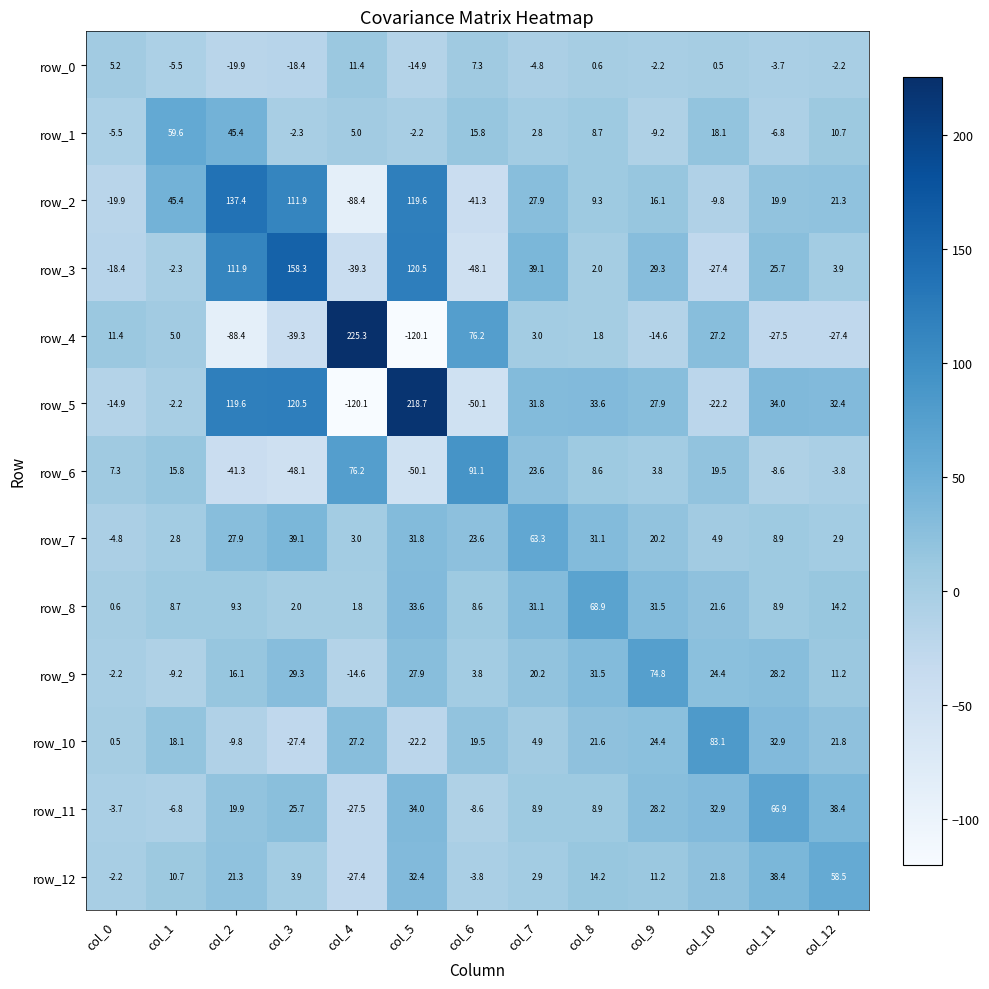

Reading left to right, list all the values displayed in this chart.

row_0: 5.2	-5.5	-19.9	-18.4	11.4	-14.9	7.3	-4.8	0.6	-2.2	0.5	-3.7	-2.2
row_1: -5.5	59.6	45.4	-2.3	5.0	-2.2	15.8	2.8	8.7	-9.2	18.1	-6.8	10.7
row_2: -19.9	45.4	137.4	111.9	-88.4	119.6	-41.3	27.9	9.3	16.1	-9.8	19.9	21.3
row_3: -18.4	-2.3	111.9	158.3	-39.3	120.5	-48.1	39.1	2.0	29.3	-27.4	25.7	3.9
row_4: 11.4	5.0	-88.4	-39.3	225.3	-120.1	76.2	3.0	1.8	-14.6	27.2	-27.5	-27.4
row_5: -14.9	-2.2	119.6	120.5	-120.1	218.7	-50.1	31.8	33.6	27.9	-22.2	34.0	32.4
row_6: 7.3	15.8	-41.3	-48.1	76.2	-50.1	91.1	23.6	8.6	3.8	19.5	-8.6	-3.8
row_7: -4.8	2.8	27.9	39.1	3.0	31.8	23.6	63.3	31.1	20.2	4.9	8.9	2.9
row_8: 0.6	8.7	9.3	2.0	1.8	33.6	8.6	31.1	68.9	31.5	21.6	8.9	14.2
row_9: -2.2	-9.2	16.1	29.3	-14.6	27.9	3.8	20.2	31.5	74.8	24.4	28.2	11.2
row_10: 0.5	18.1	-9.8	-27.4	27.2	-22.2	19.5	4.9	21.6	24.4	83.1	32.9	21.8
row_11: -3.7	-6.8	19.9	25.7	-27.5	34.0	-8.6	8.9	8.9	28.2	32.9	66.9	38.4
row_12: -2.2	10.7	21.3	3.9	-27.4	32.4	-3.8	2.9	14.2	11.2	21.8	38.4	58.5